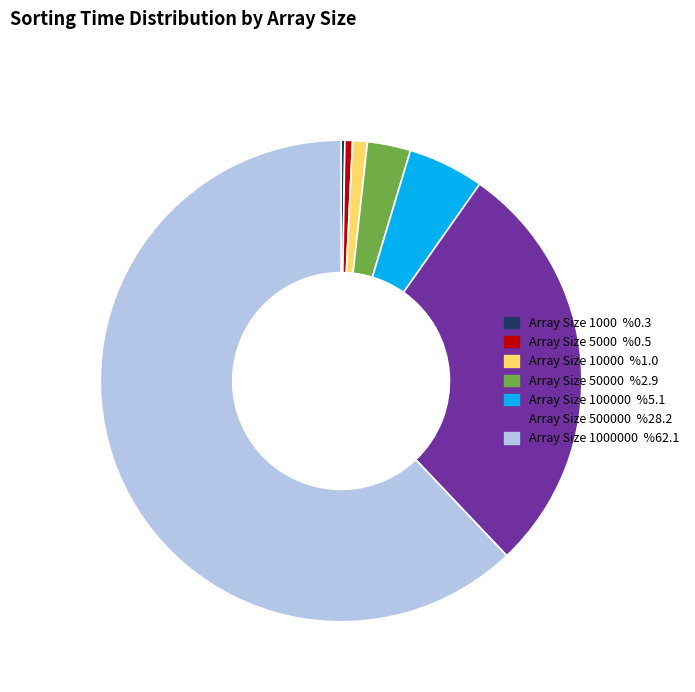

Is there any slice that represents more than half of the pie?

Yes